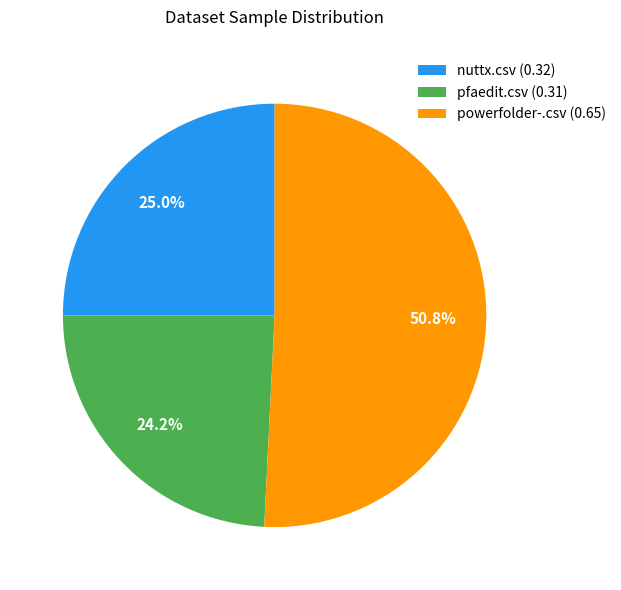

What is the smallest slice in the pie chart?

pfaedit.csv